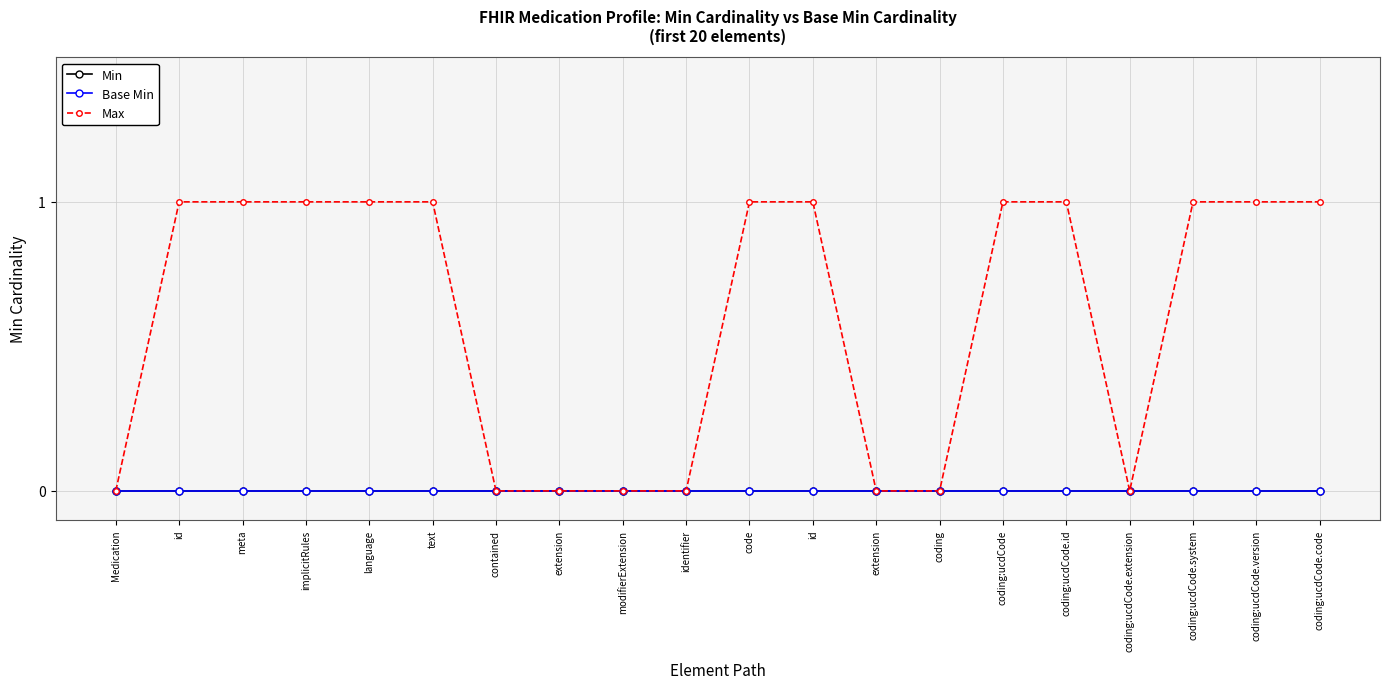

Reading left to right, extract all data points from this chart.

Min: 0	0	0	0	0	0	0	0	0	0	0	0	0	0	0	0	0	0	0	0
Base Min: 0	0	0	0	0	0	0	0	0	0	0	0	0	0	0	0	0	0	0	0
Max: 0	1	1	1	1	1	0	0	0	0	1	1	0	0	1	1	0	1	1	1